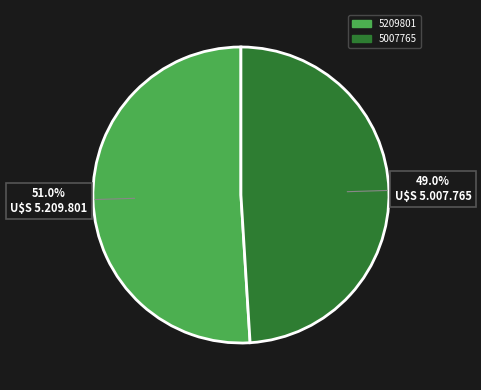

The 5209801 slice represents 51% of the pie. True or false?

True